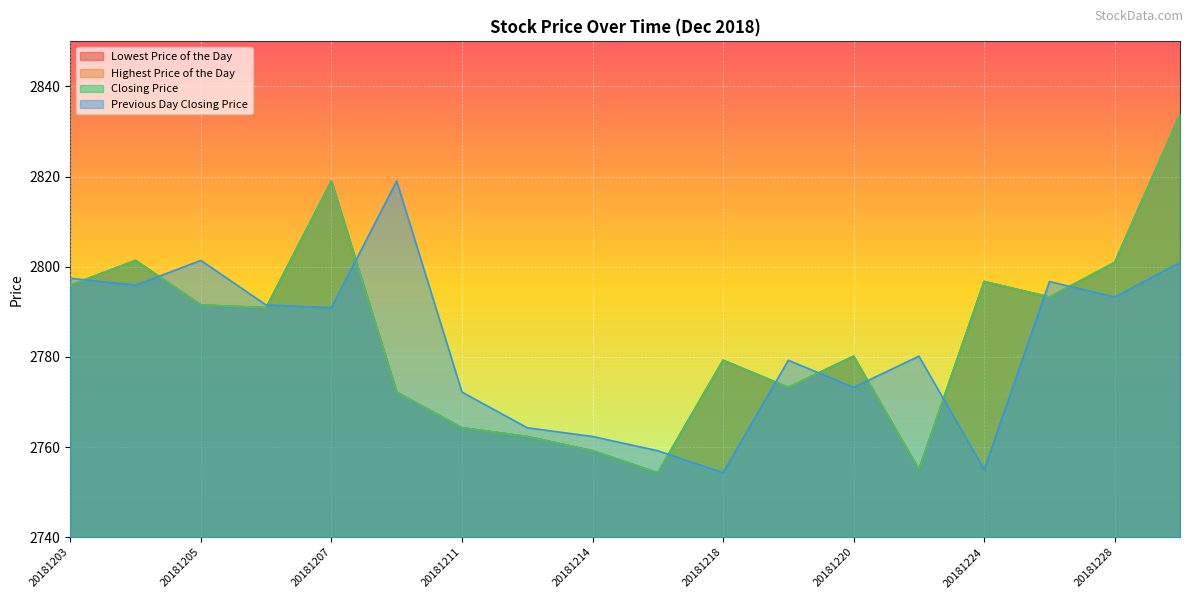

The value of Highest Price of the Day at 20181213 is 1450.9. True or false?

False